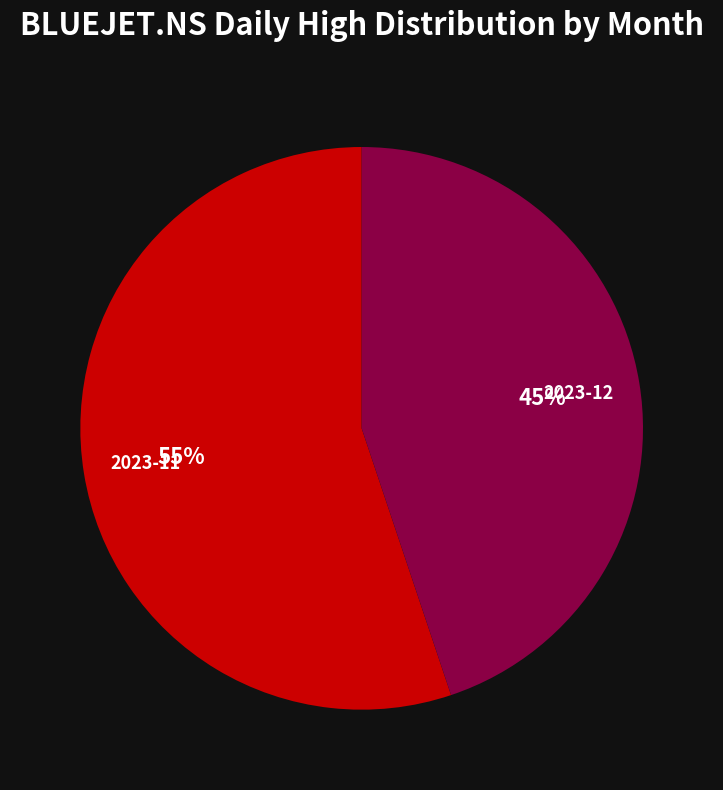

What is the largest slice in the pie chart?

2023-11